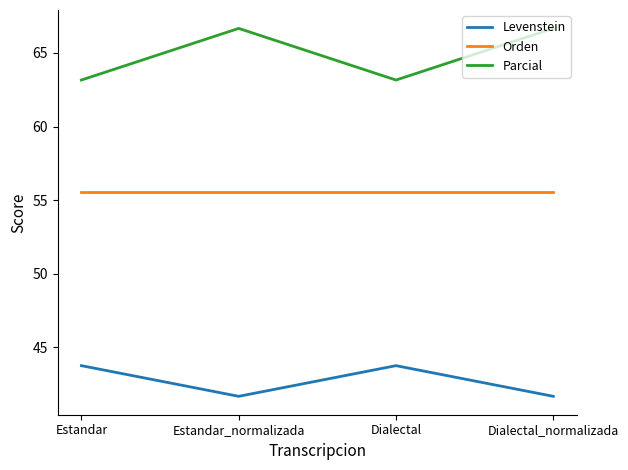

Is it true that Levenstein equals 61.6 at Estandar_normalizada?

False